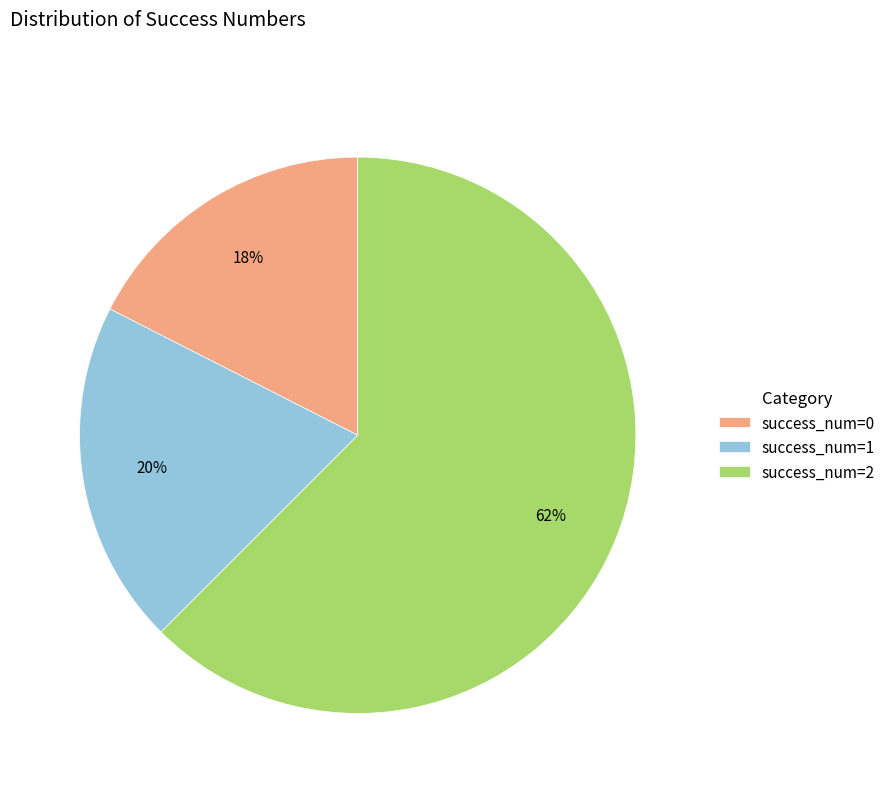

Approximately how many times larger is the value at success_num=0 compared to success_num=2?

0.3